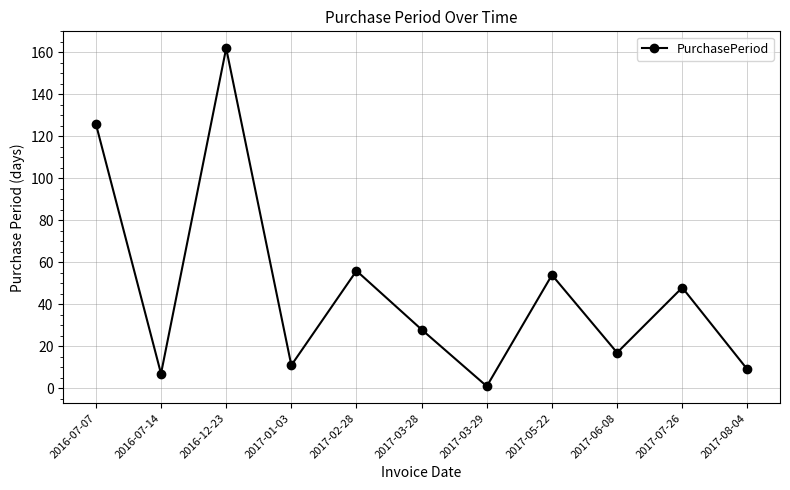

Does the chart display data point markers on the line(s)?

Yes